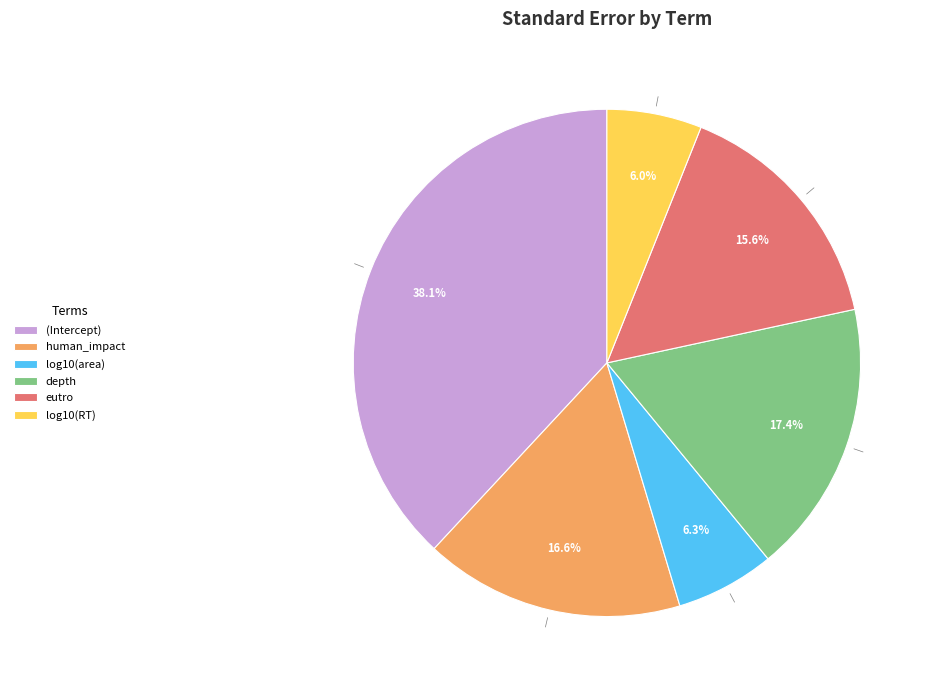

Which category has the biggest portion of the pie?

(Intercept)